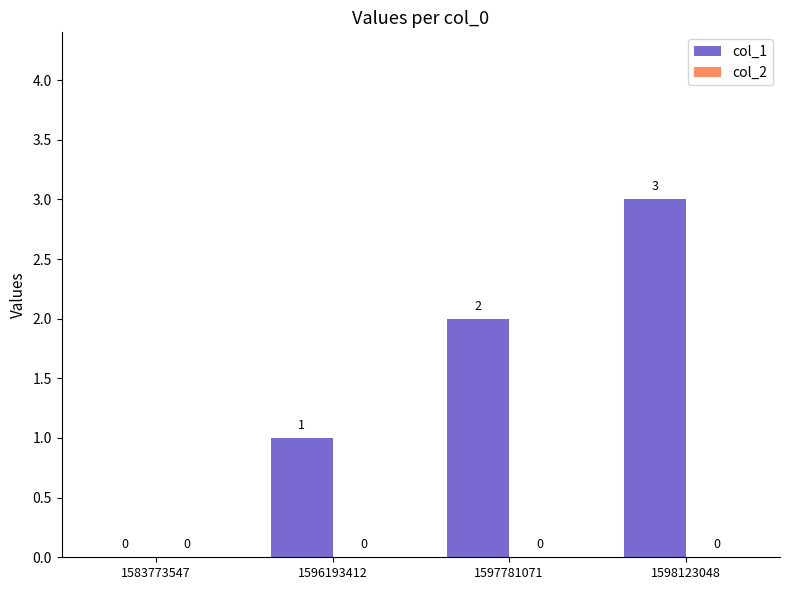

At which label is the value closest to 1?

1596193412